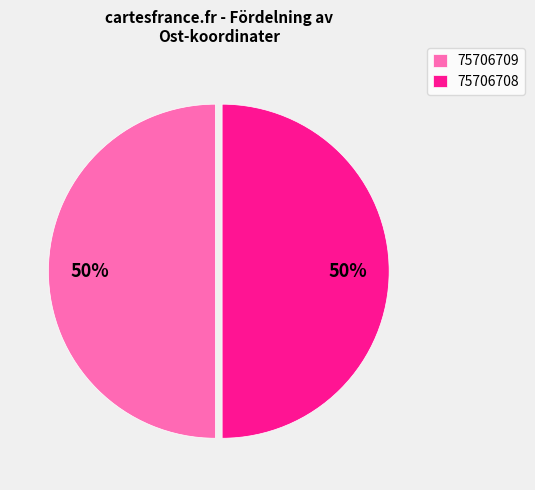

Combined, do 75706709 and 75706708 account for over 50%?

Yes